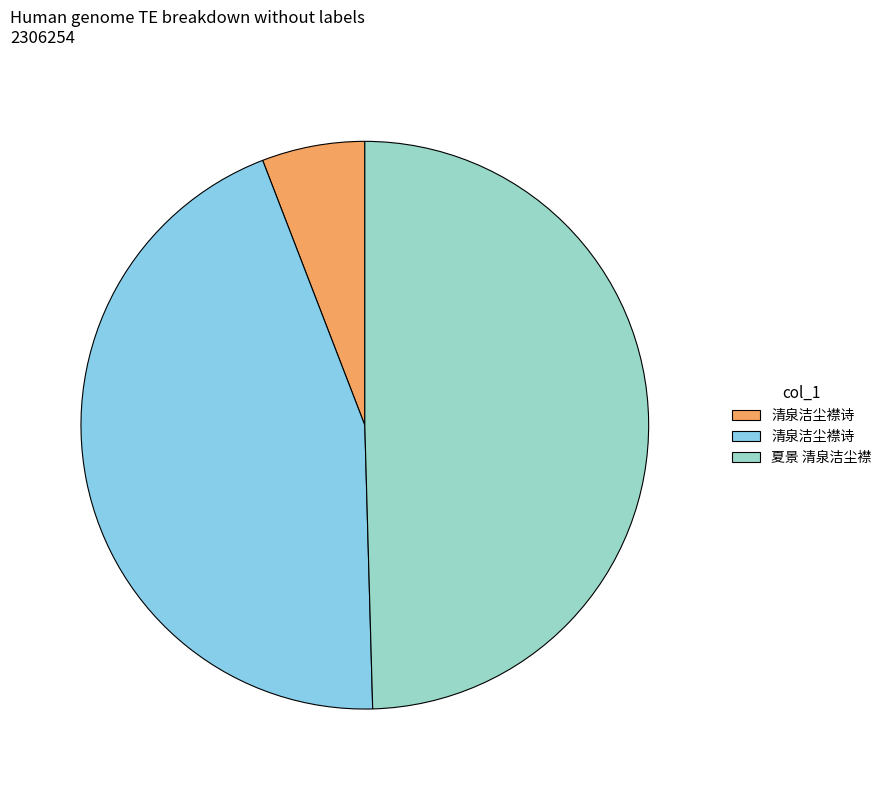

Does any single category account for the majority?

No